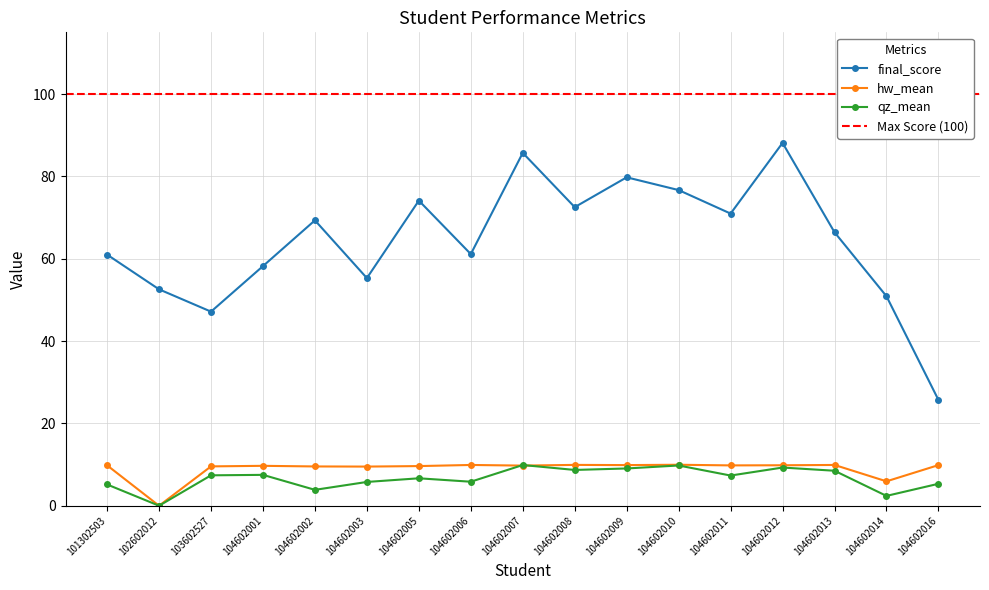

What value does the hw_mean series have at 101302503?

9.8